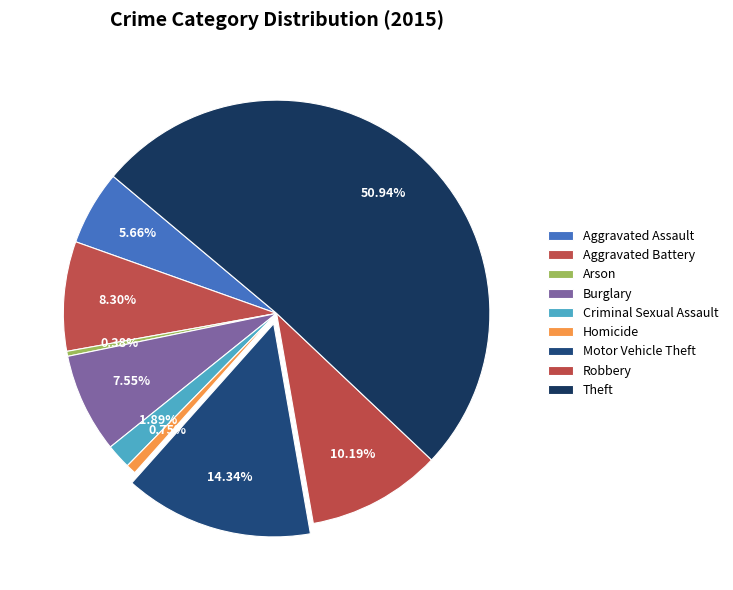

What percentage is NOT represented by Burglary?

92.5%